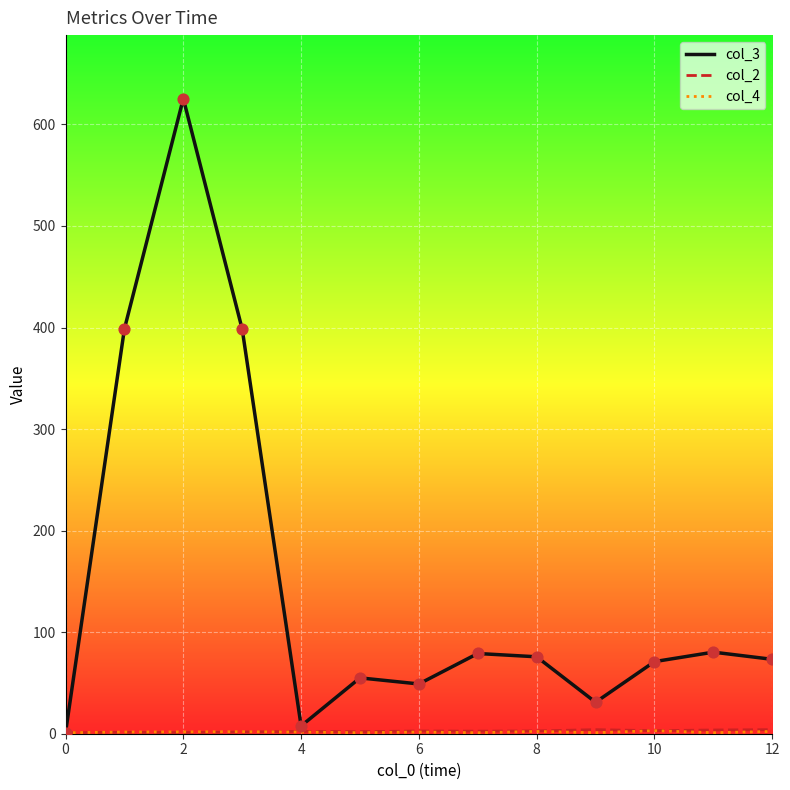

What is the maximum value shown in the chart?

625.4